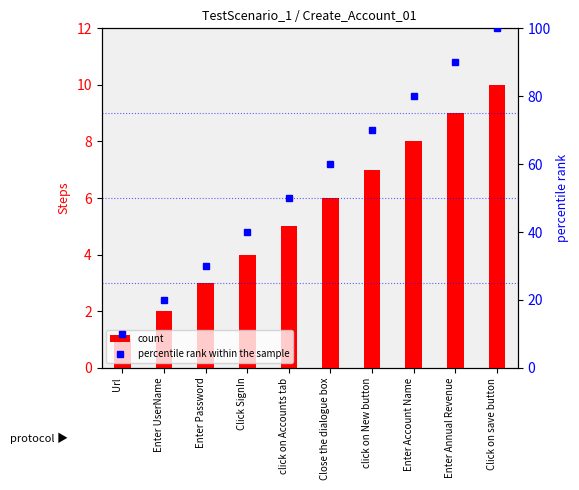

What is the sum of the percentile rank within the sample values at Enter UserName and click on Accounts tab?

70